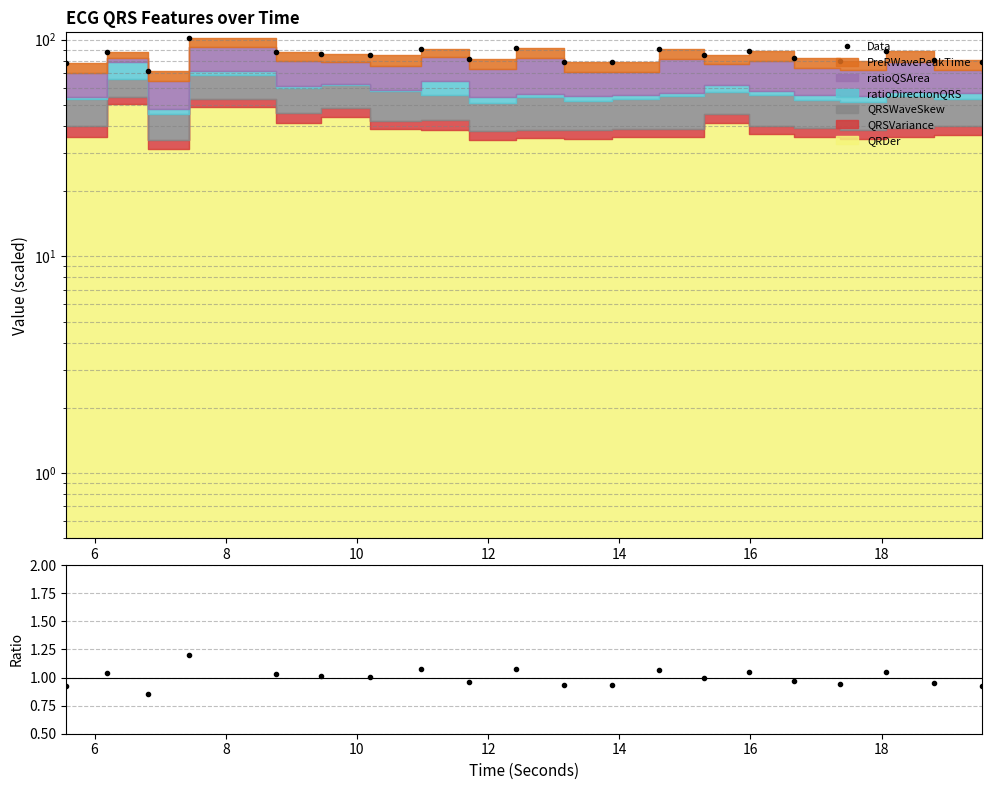

What is the difference between the second highest and minimum values in the Ratio series?

0.2